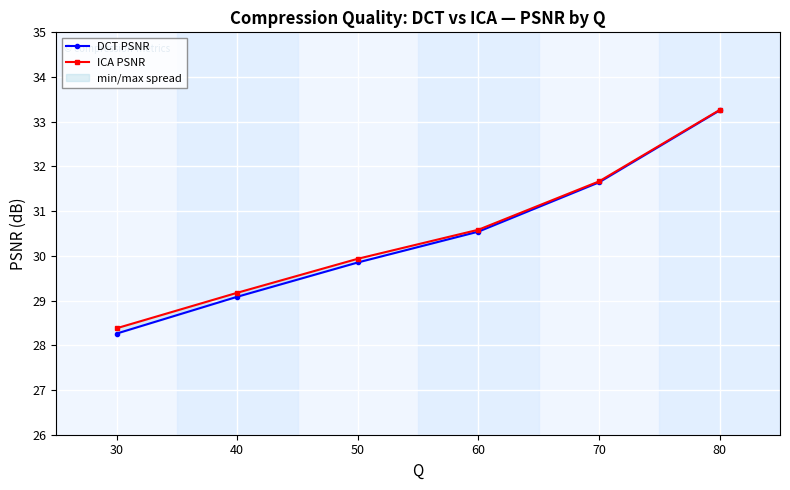

Which series changed the most between 70 and 50?

DCT PSNR